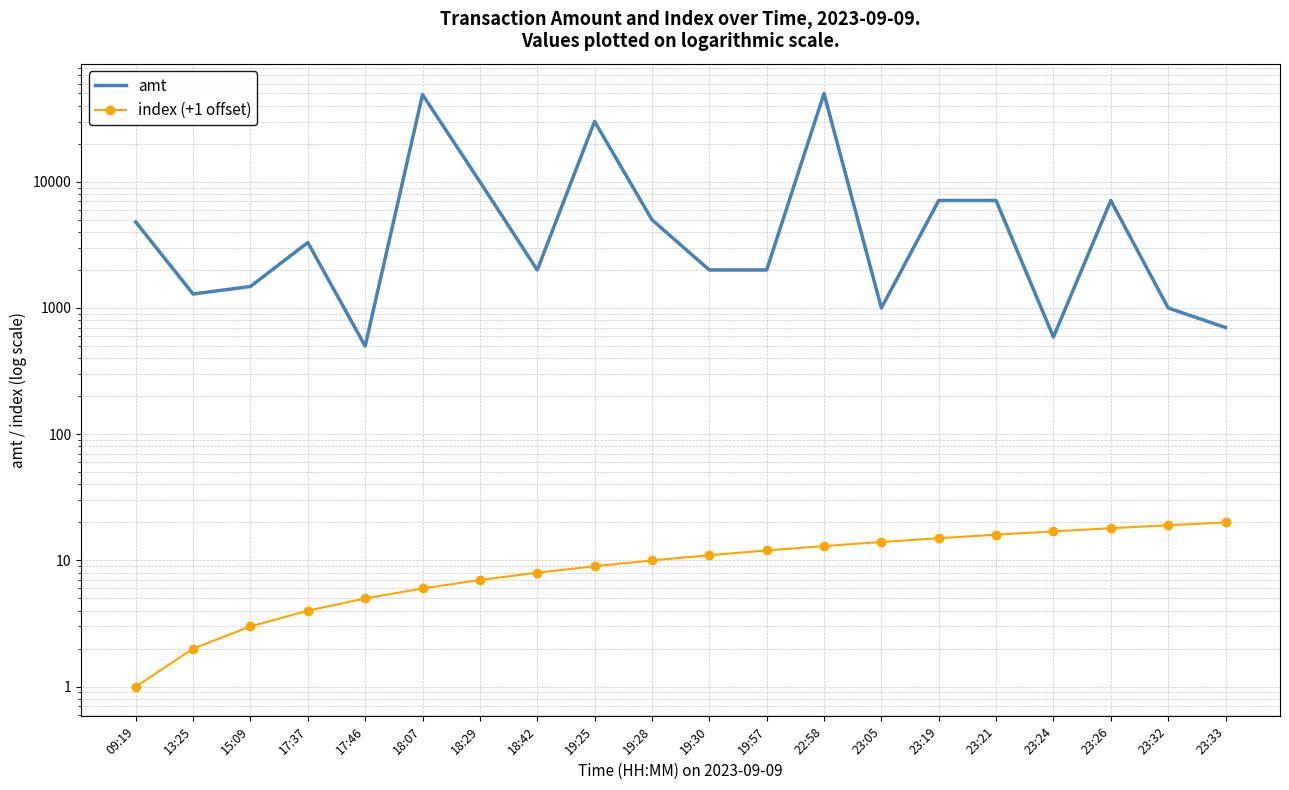

The value of index (+1 offset) at 18:07 is 3.3. True or false?

False